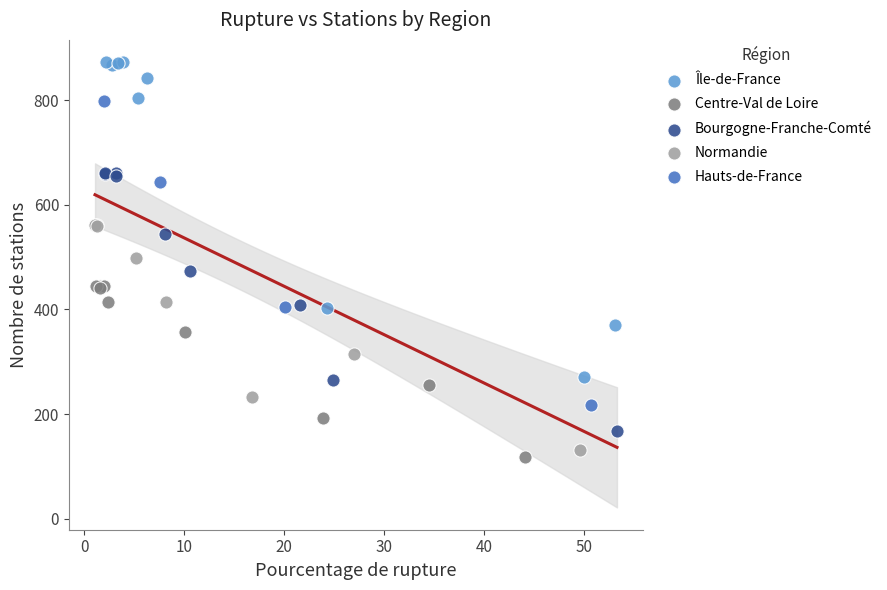

What are all the series names shown in the legend?

Île-de-France, Centre-Val de Loire, Bourgogne-Franche-Comté, Normandie, Hauts-de-France